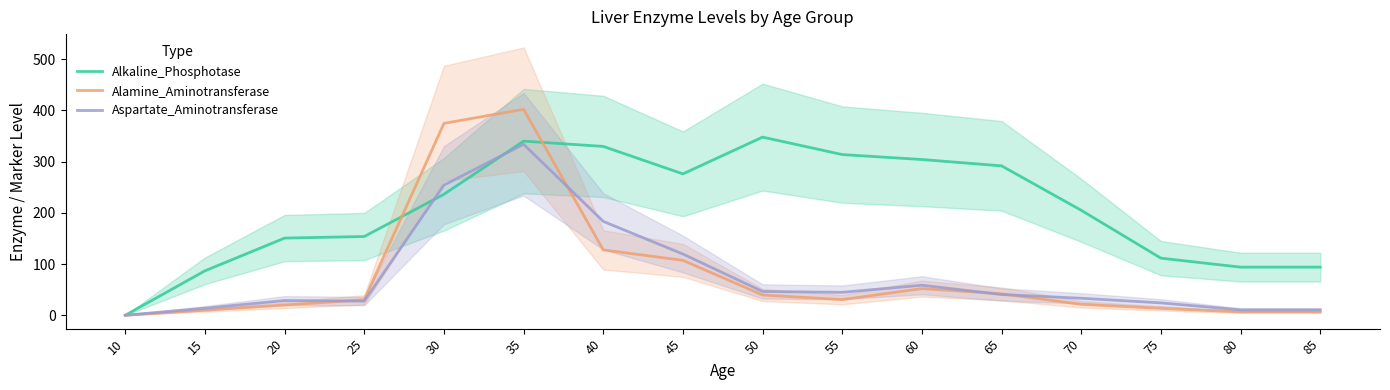

What is the difference between the highest and lowest values at 85?

87.5